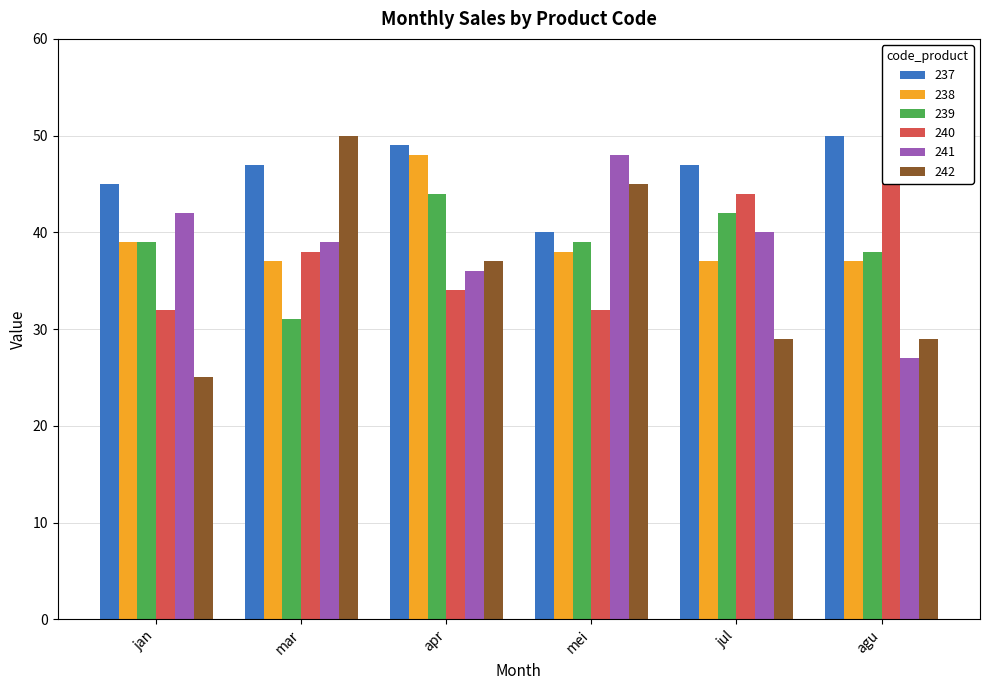

Reading right to left, extract all data points from this chart.

237: 50	47	40	49	47	45
238: 37	37	38	48	37	39
239: 38	42	39	44	31	39
240: 49	44	32	34	38	32
241: 27	40	48	36	39	42
242: 29	29	45	37	50	25